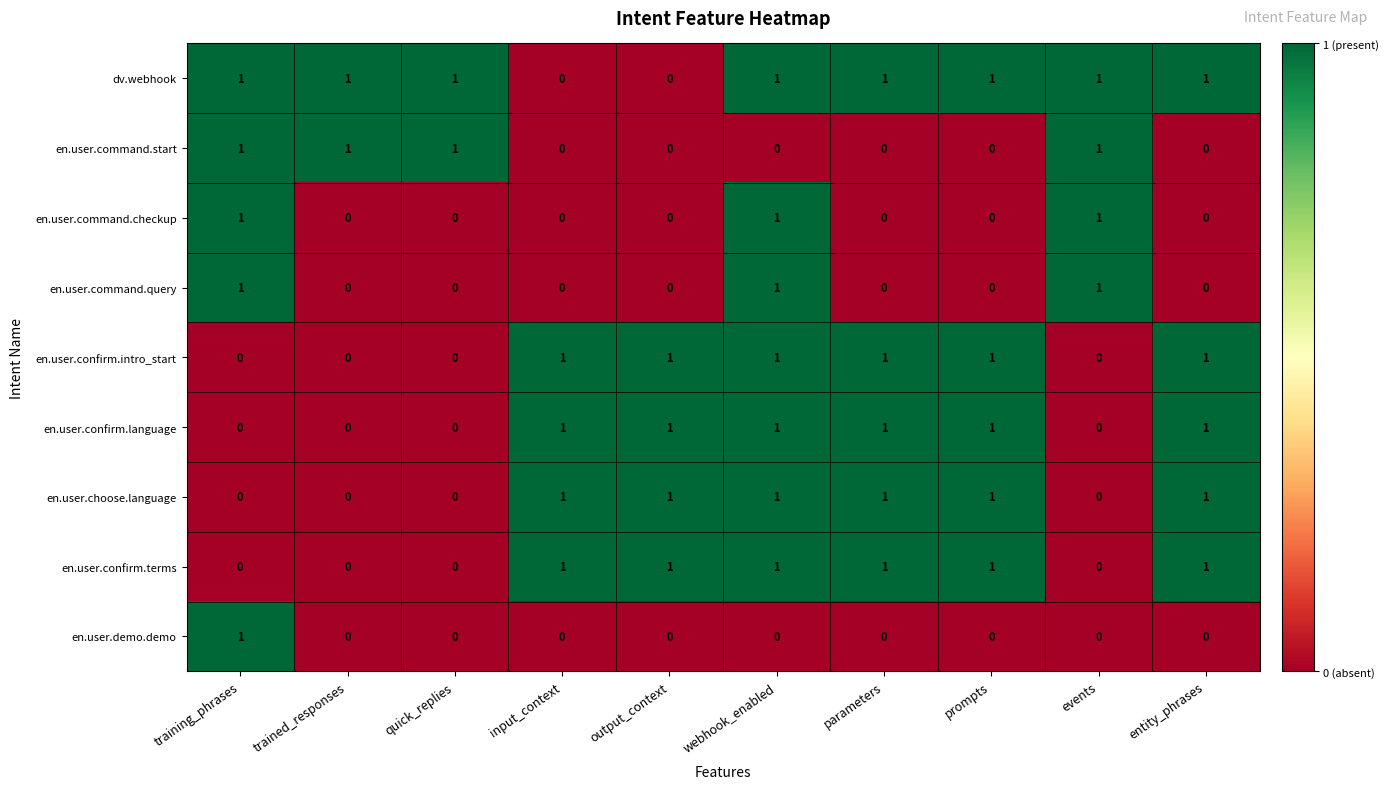

How many dv.webhook values are between 1 and 2?

8